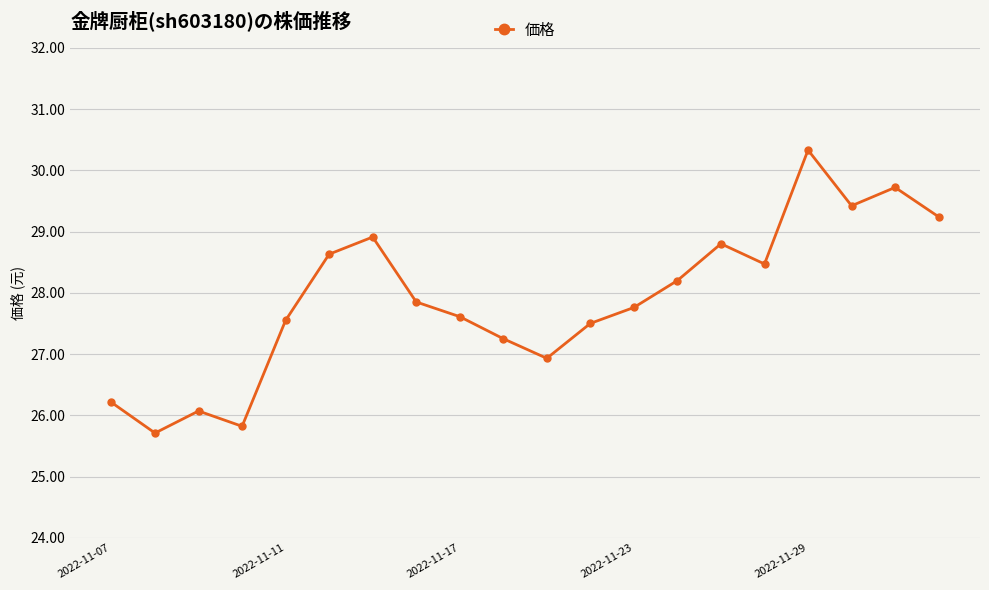

How many interior local valleys (lower than both neighbors) does the data have?

5